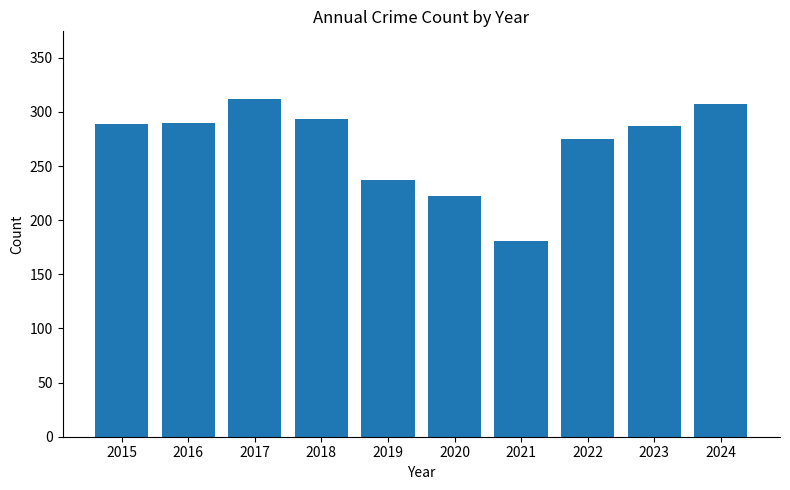

What is the maximum value shown in the chart?

312